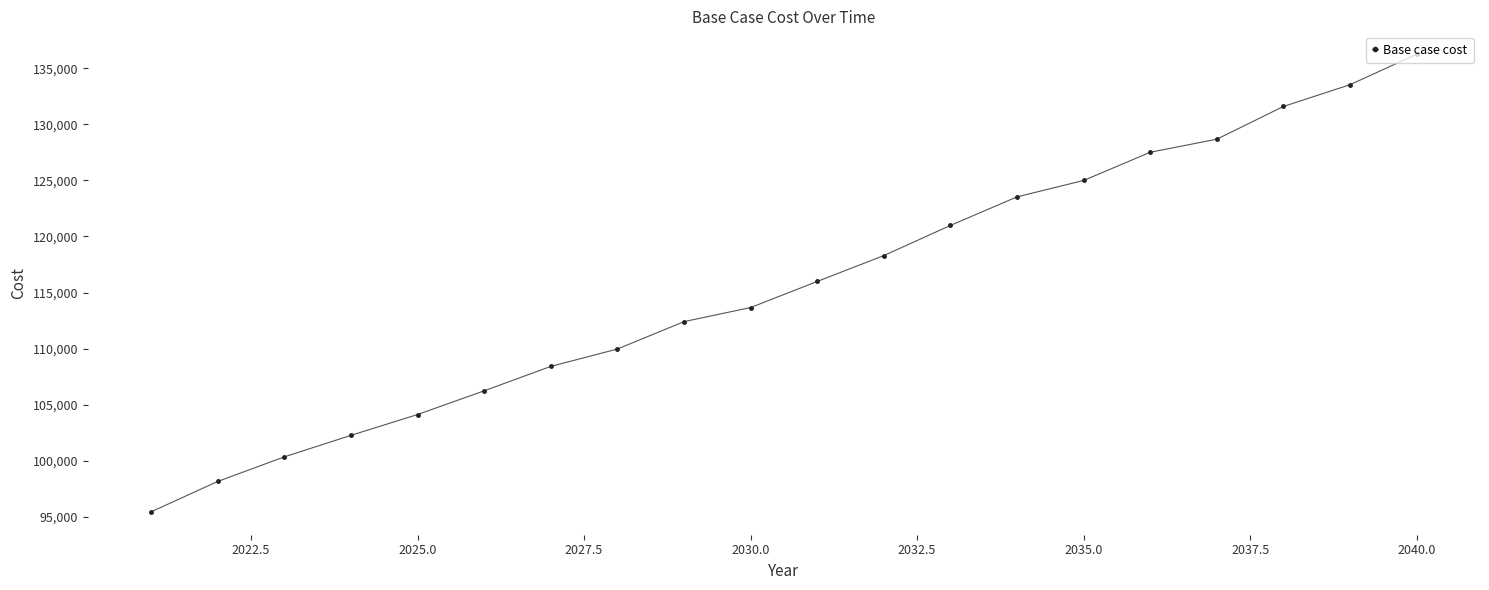

What is the maximum value shown in the chart?

136256.9